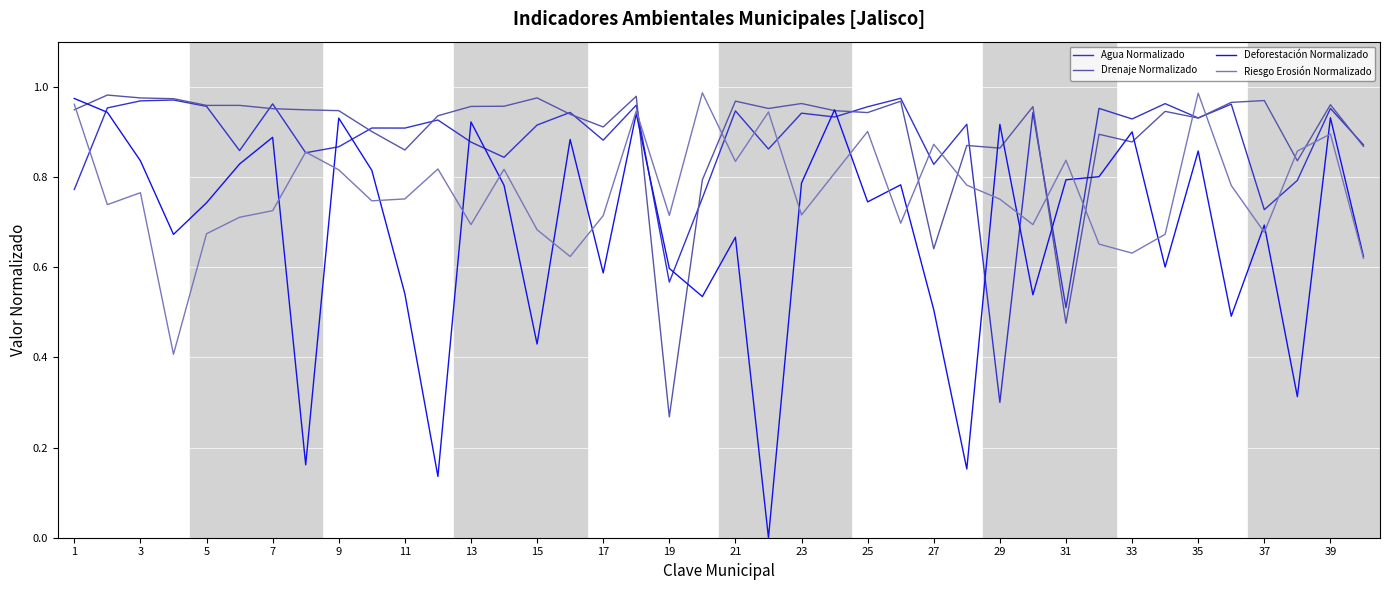

Which series has the largest range (max minus min)?

Deforestación Normalizado